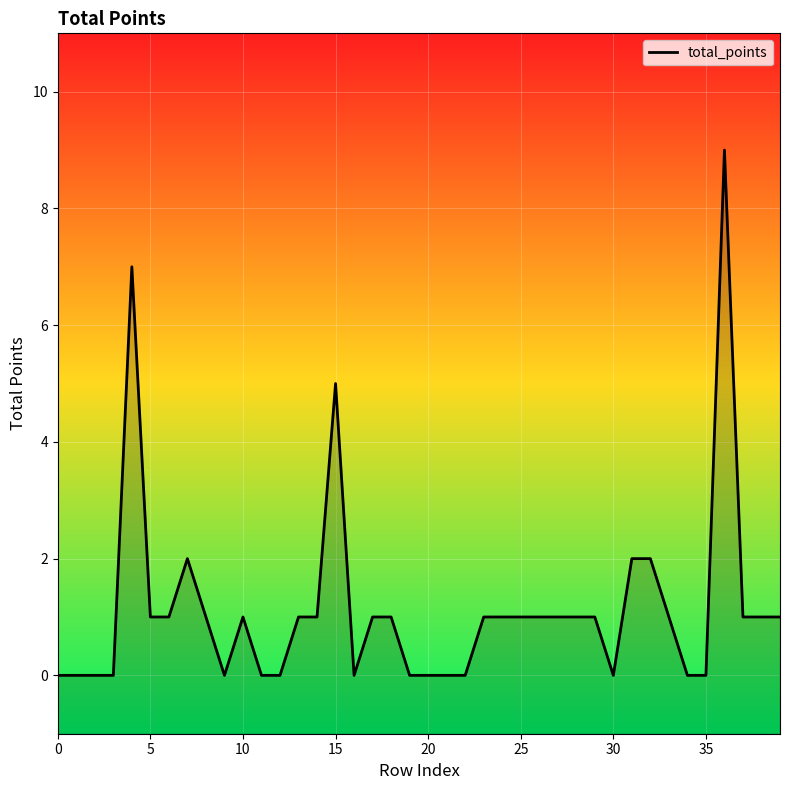

What is the greatest value displayed?

9